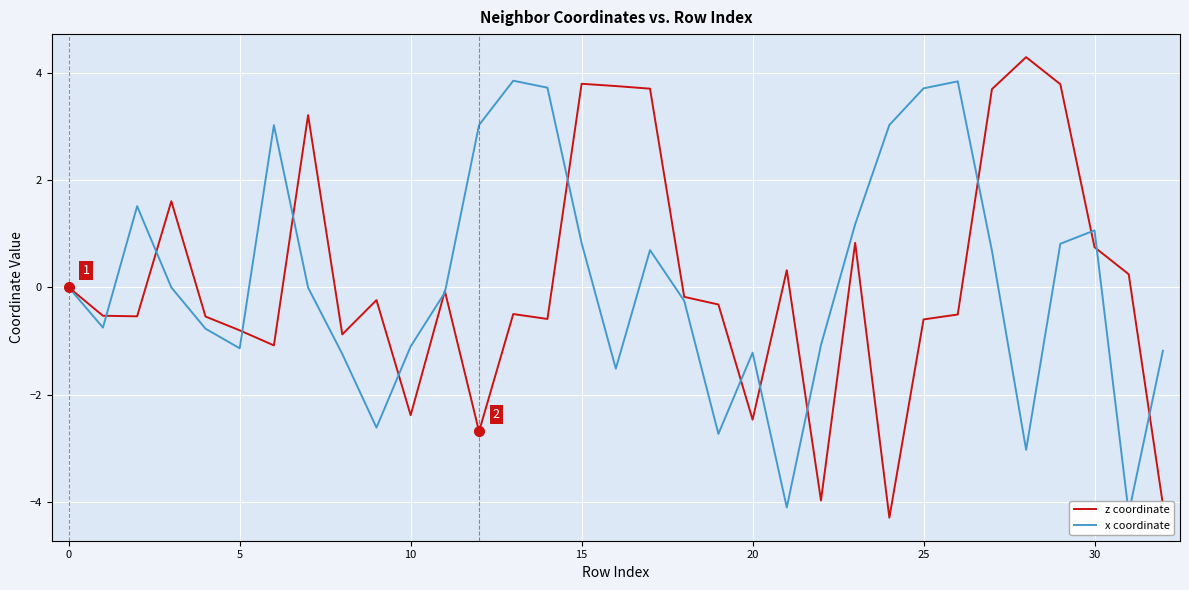

List the series in order of their overall mean, lowest first.

z coordinate, x coordinate